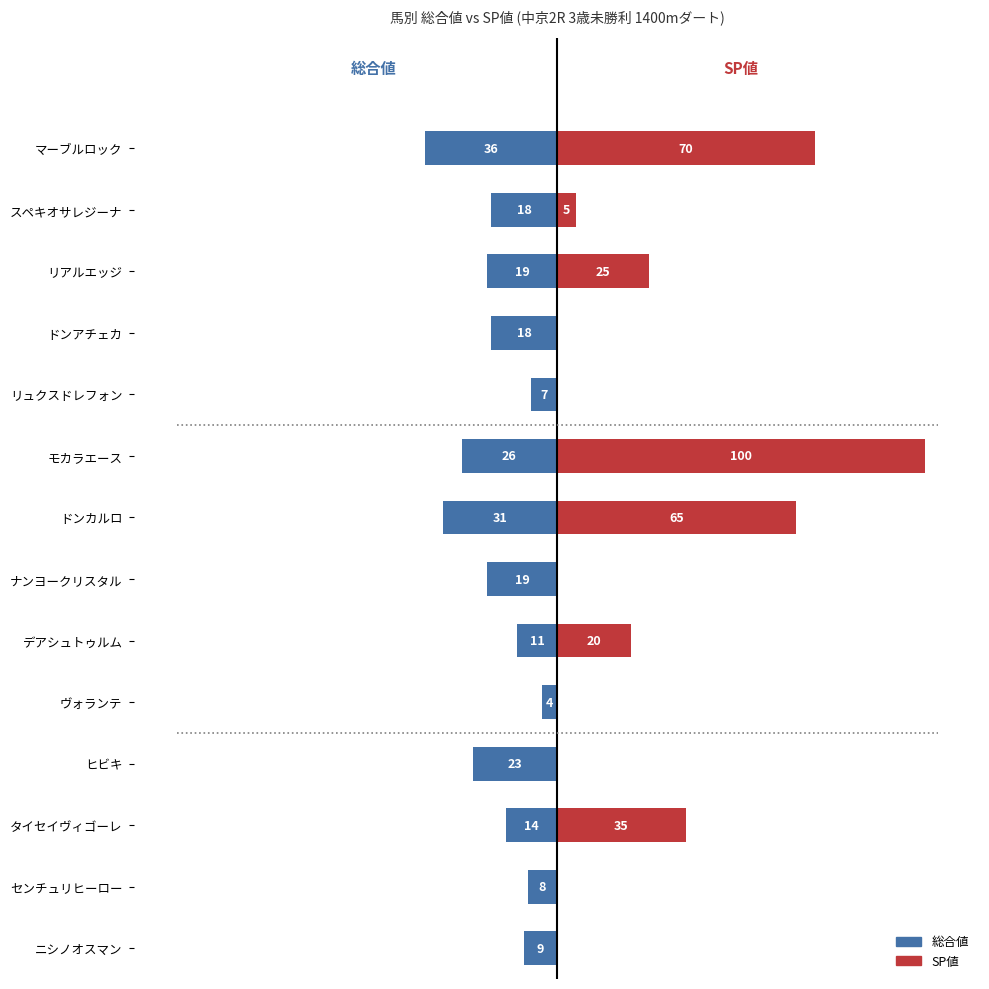

Which series has the widest spread of values?

SP値